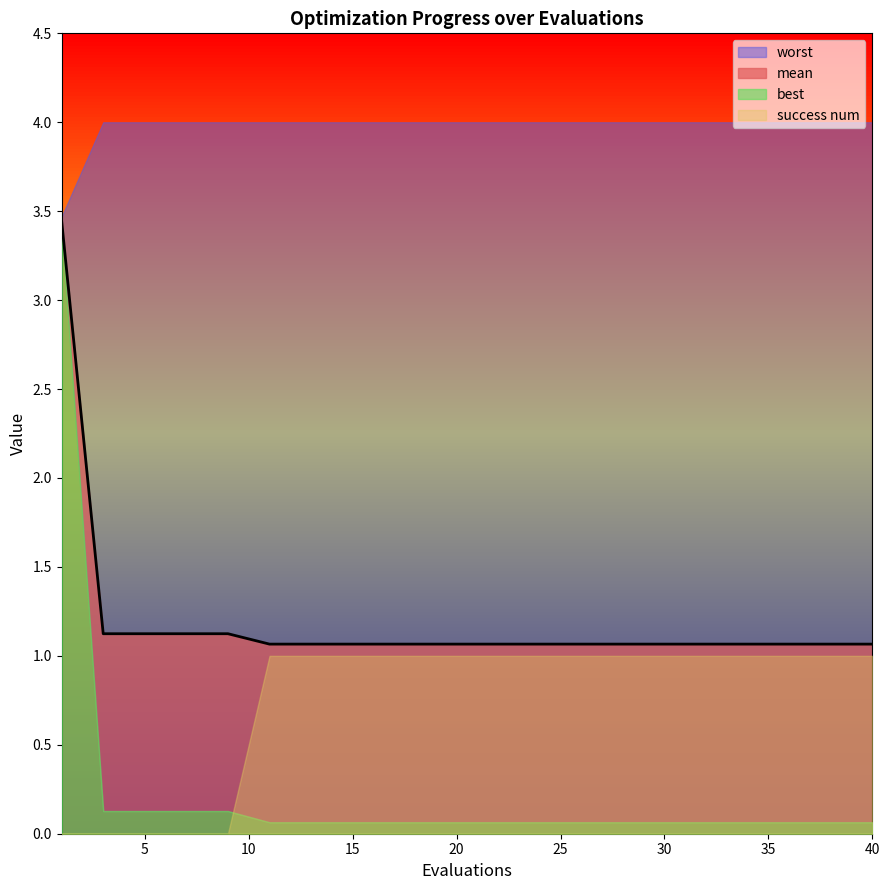

What are all the series names shown in the legend?

mean, best, worst, success num